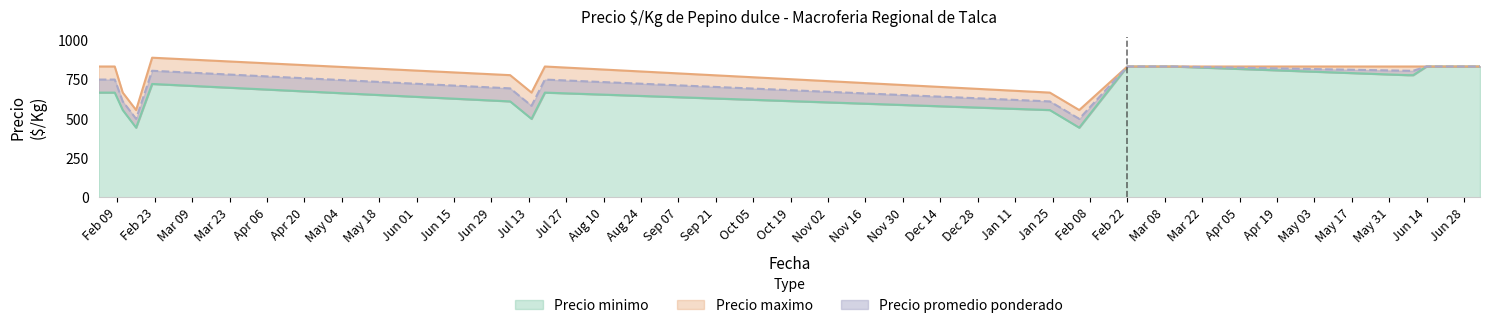

What is the lowest value of the Precio minimo series?

444